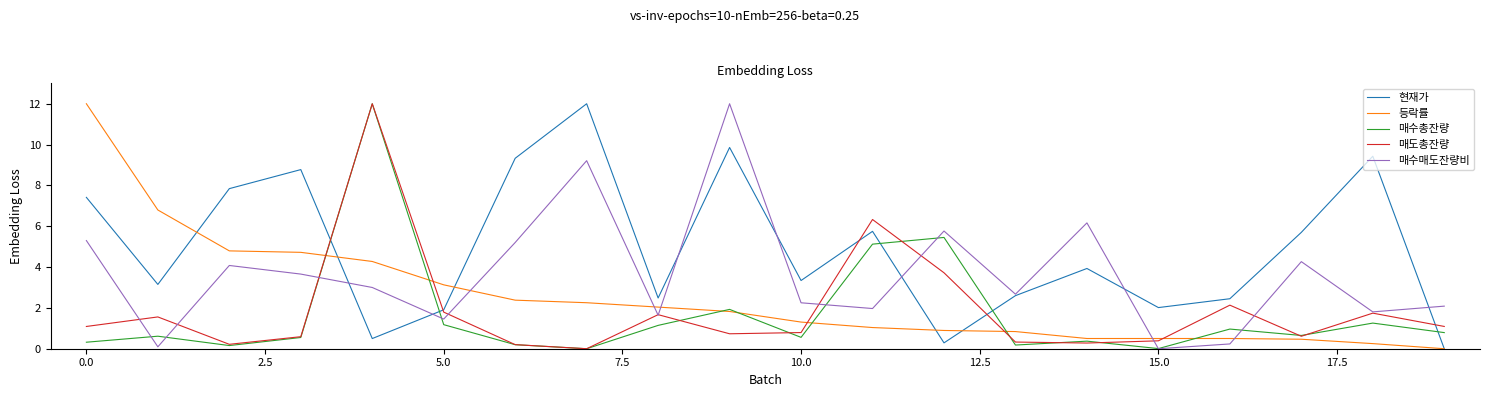

How many times do 현재가 and 매수총잔량 cross each other?

5